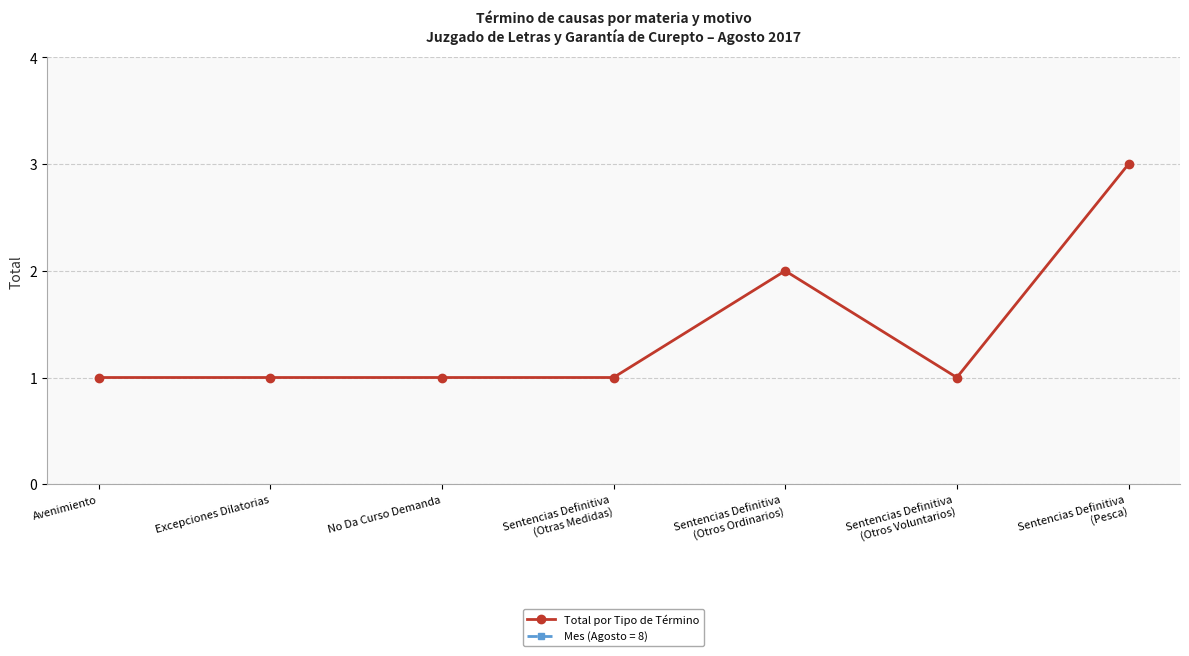

What is the difference between the maximum and minimum values?

2